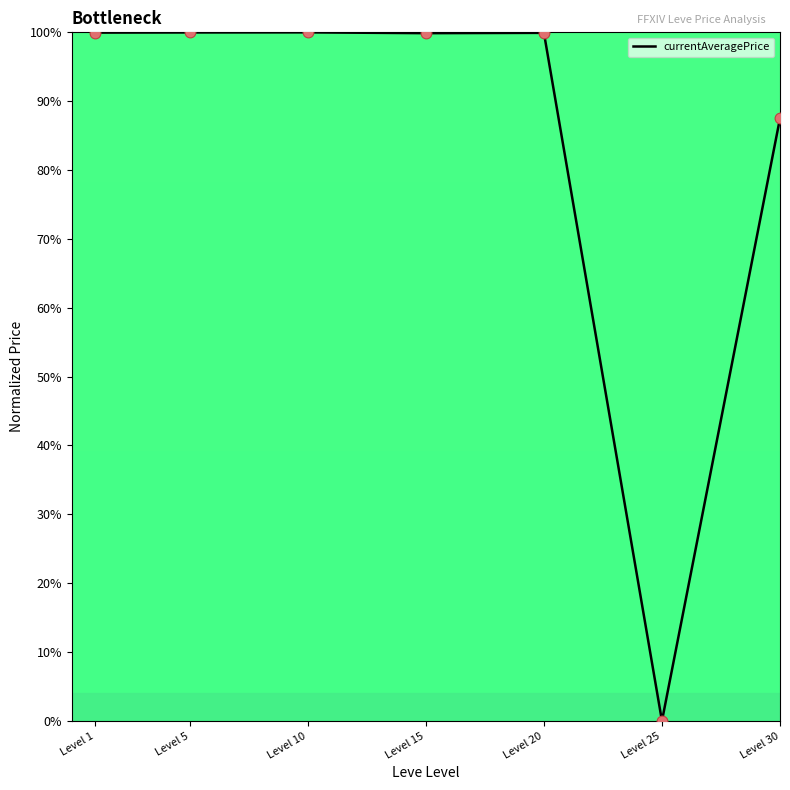

What is the change in value from Level 15 to Level 25?

-99.9